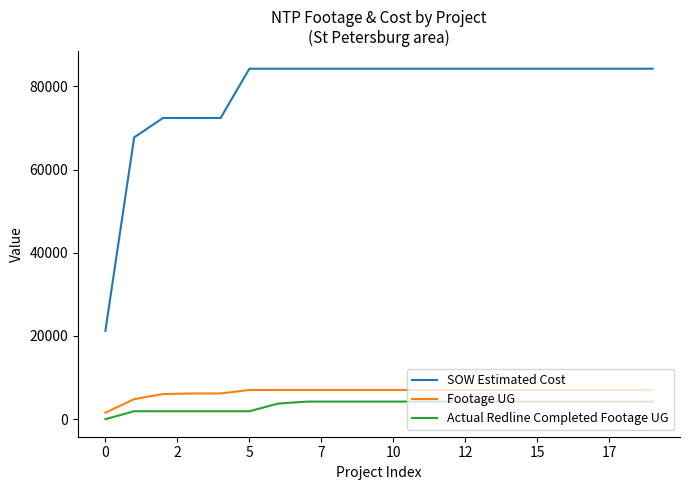

What is the highest value of the Footage UG series?

7020.0